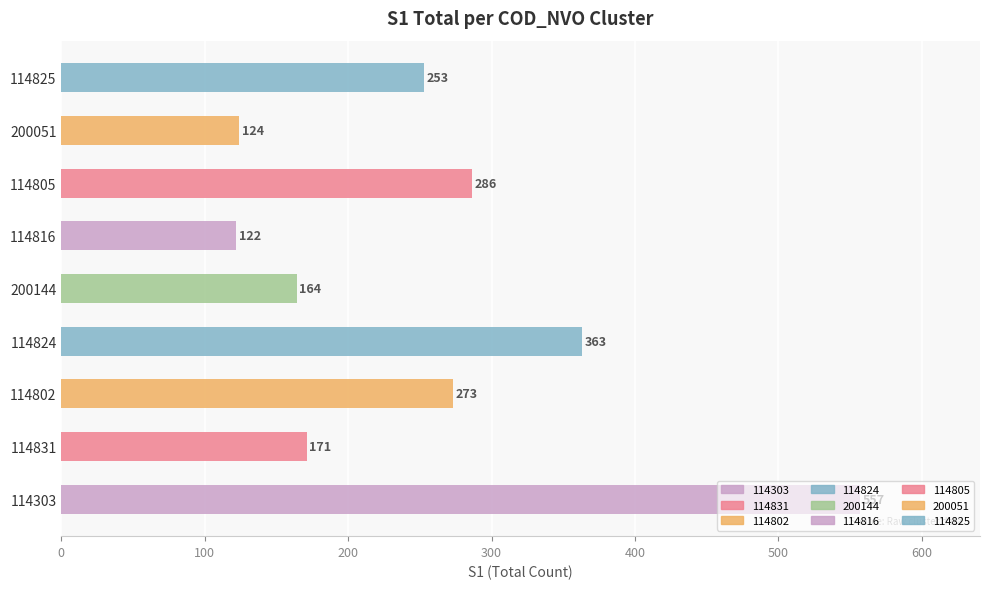

Which has a higher value, 114816 or 200144?

200144